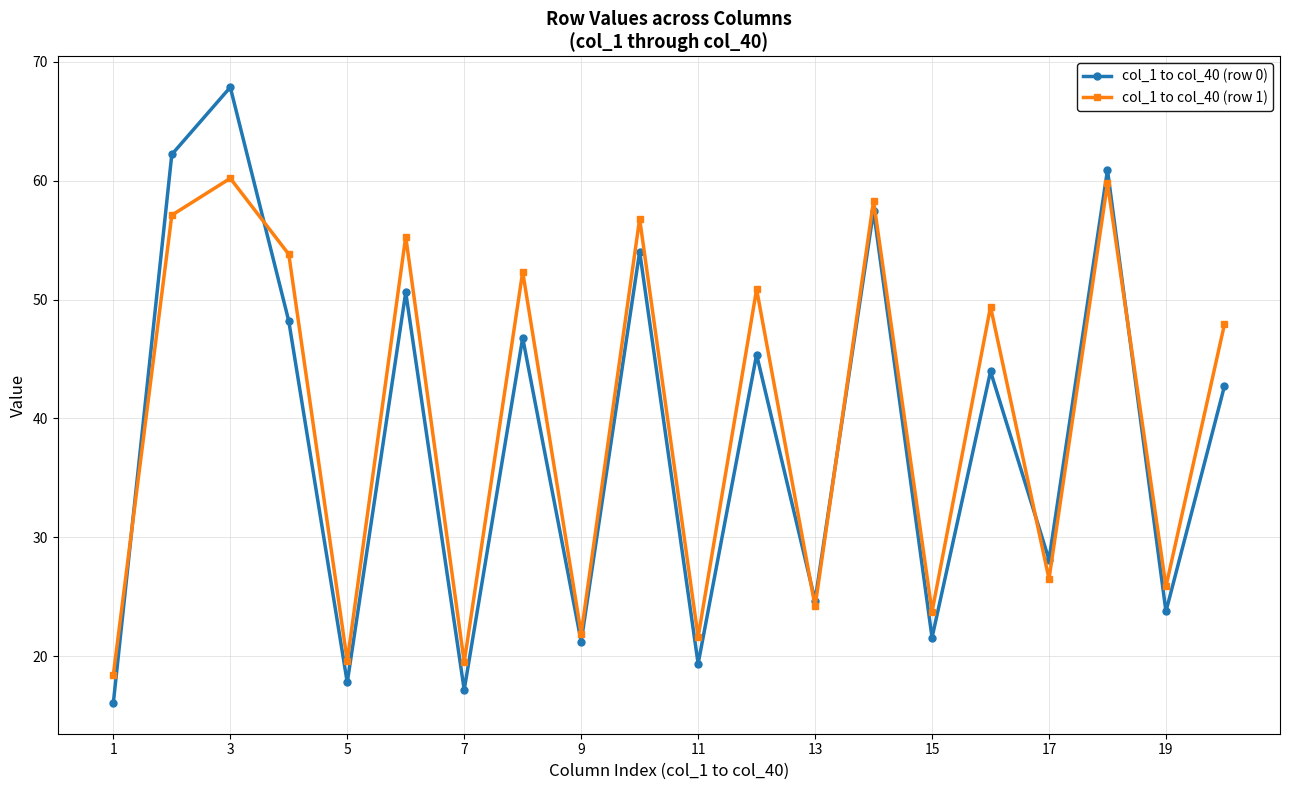

What is the difference between the maximum and second lowest values in the col_1 to col_40 (row 1) series?

40.7